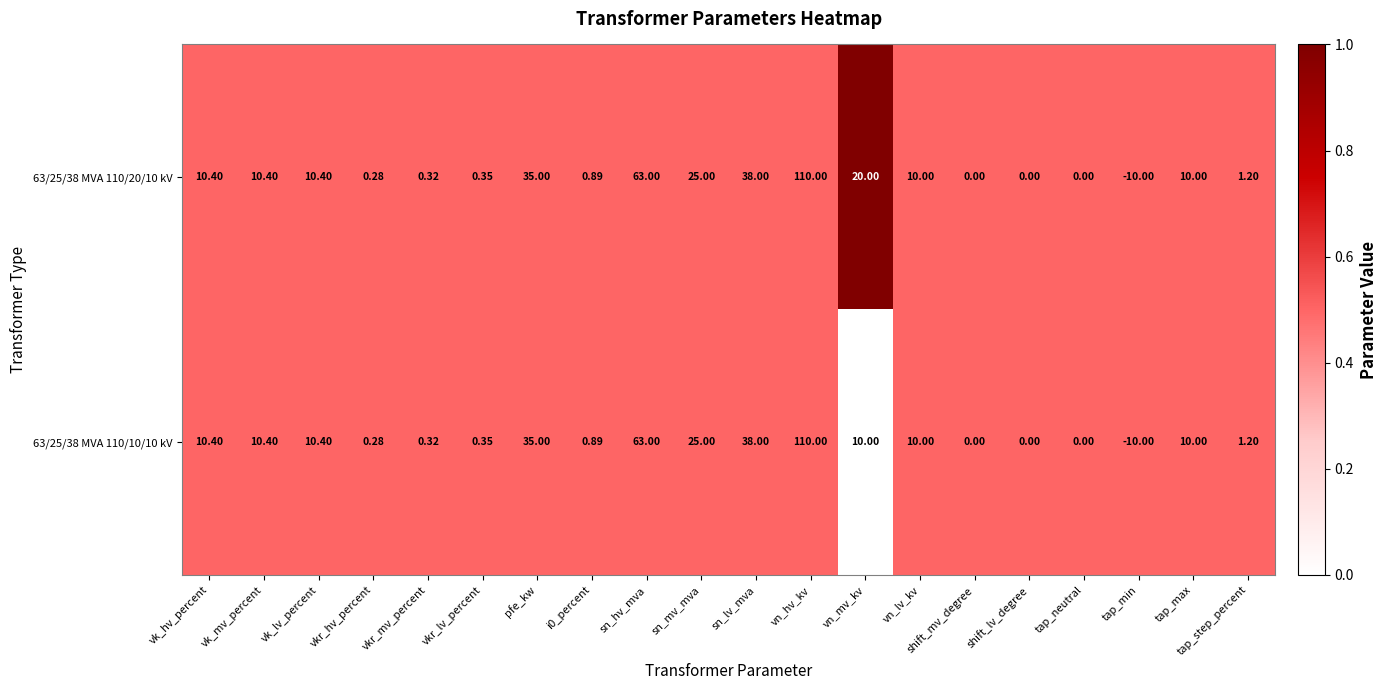

At which label does 63/25/38 MVA 110/10/10 kV reach its minimum?

tap_min